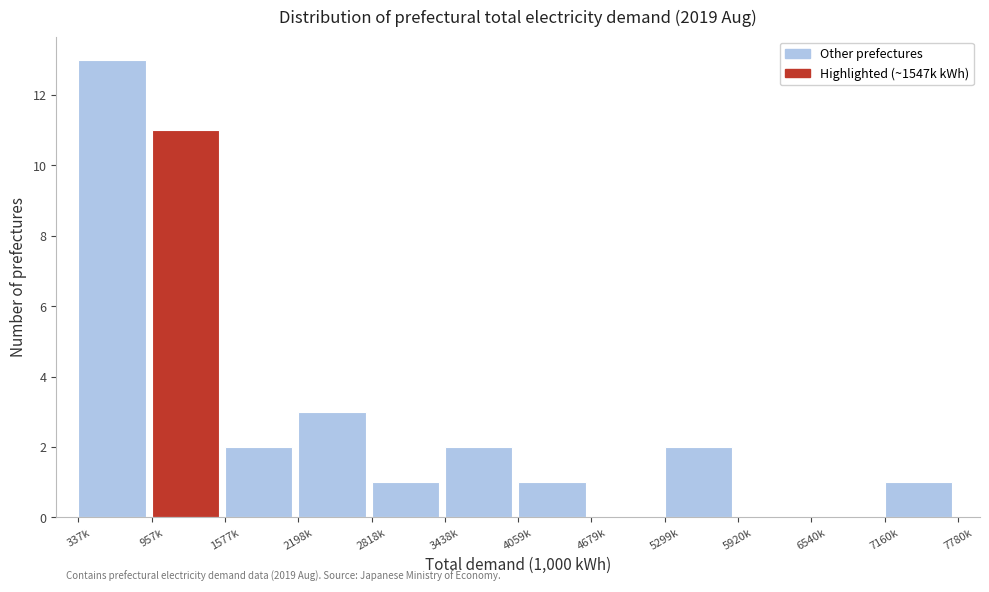

Reading left to right, what are all the values shown in this chart?

337k=13	957k=11	1577k=2	2198k=3	2818k=1	3438k=2	4059k=1	4679k=0	5299k=2	5920k=0	6540k=0	7160k=1